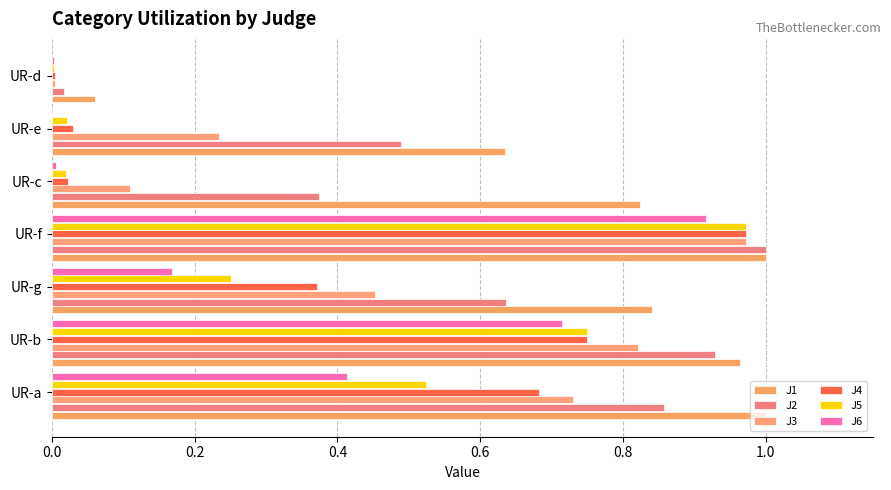

Count the number of categories in the chart.

7